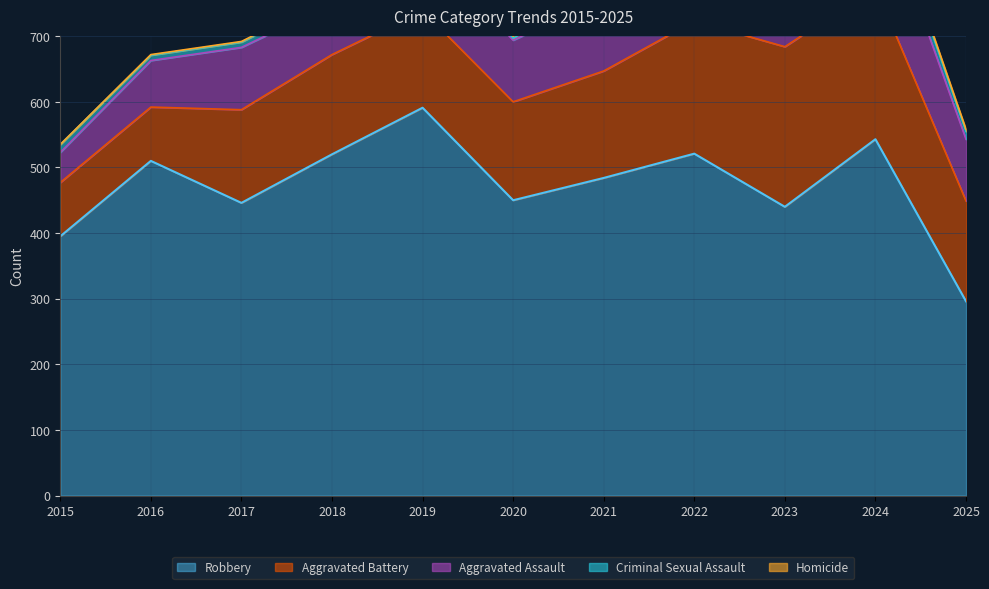

What is the difference between the maximum and second lowest values in the Robbery series?

196